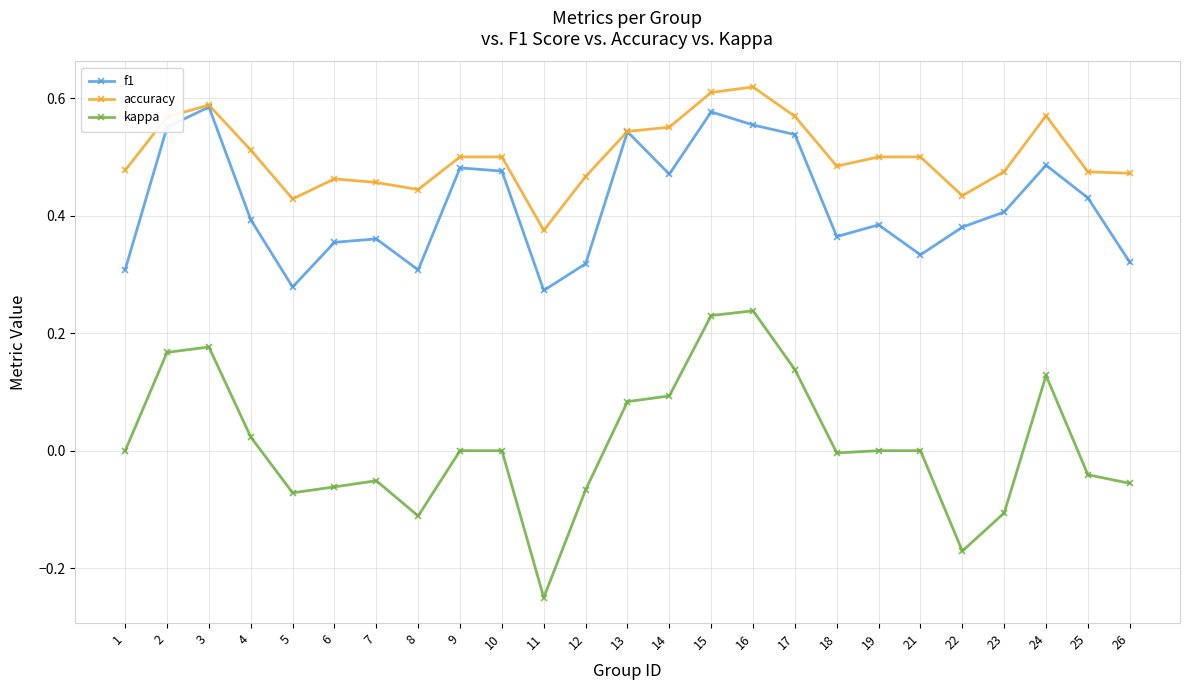

Rank the series at 7 from highest to lowest value.

accuracy, f1, kappa